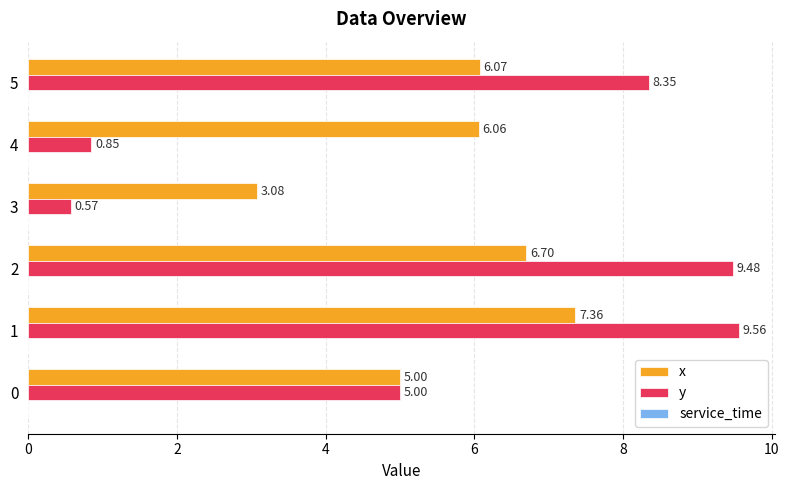

Is the value of y at 2 greater than the value of x at 4?

Yes